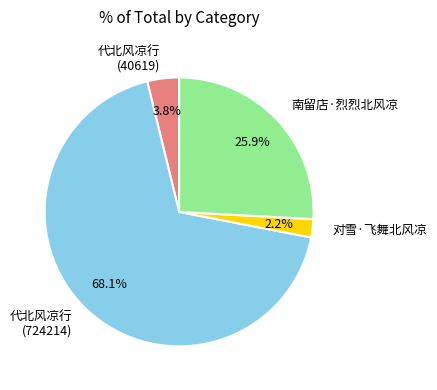

Is there a majority slice in this chart?

Yes